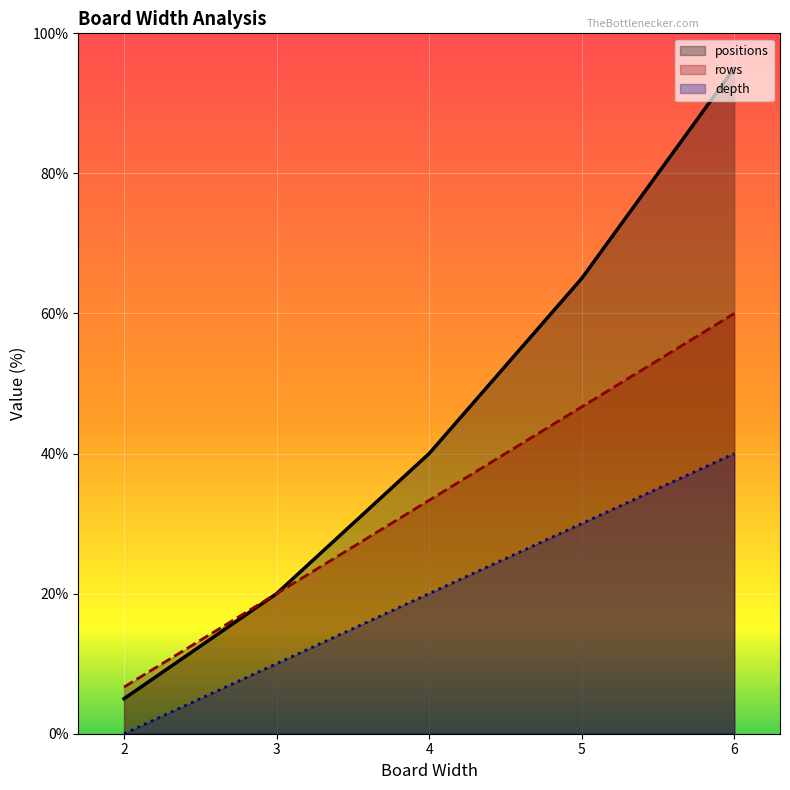

Which series has the largest total across all categories?

positions